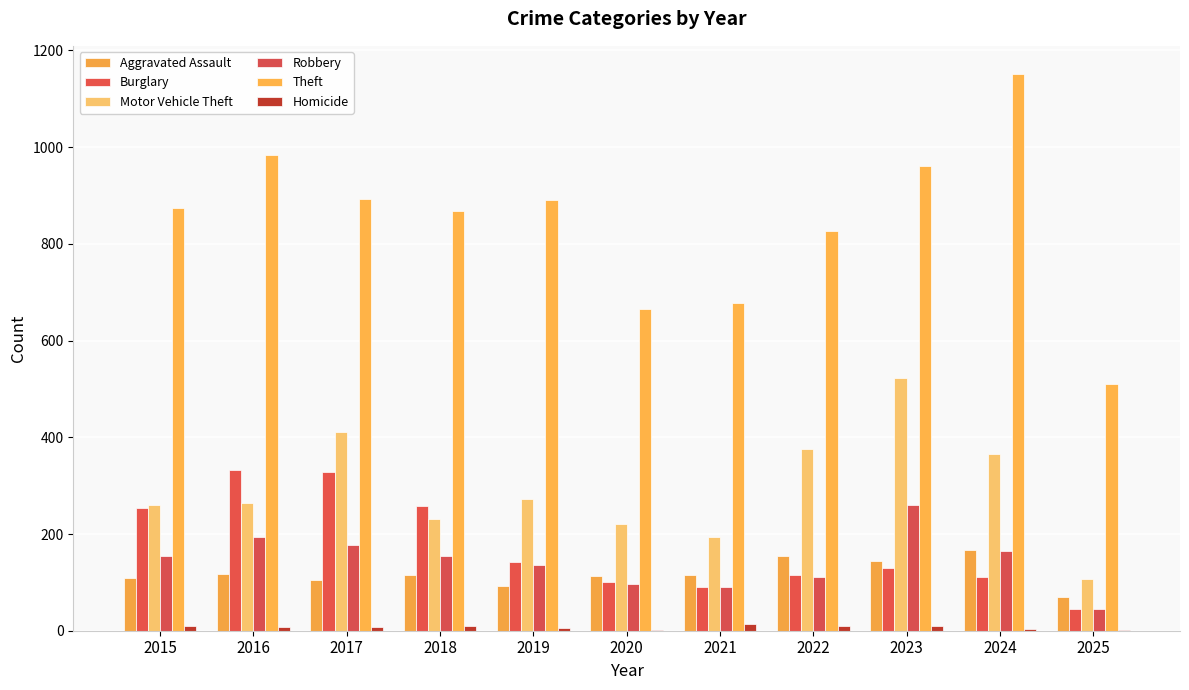

Which has a higher value, 2018 or 2015?

2018